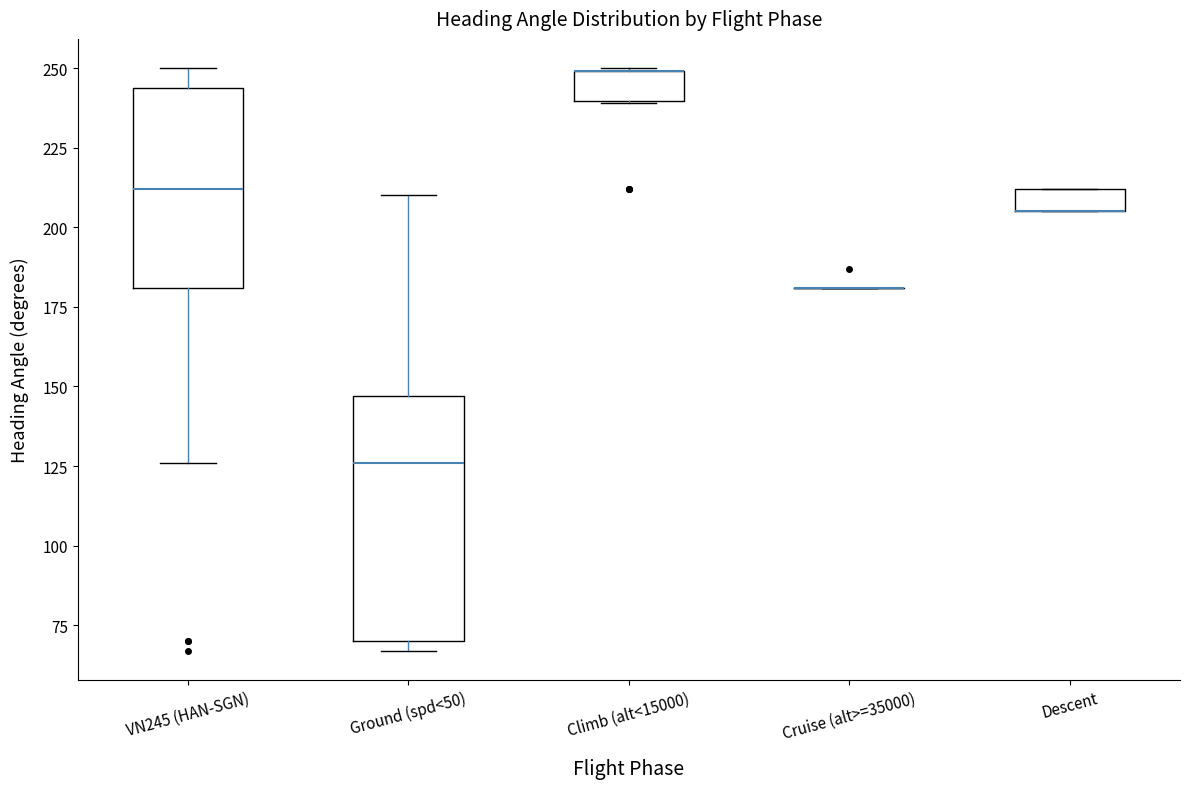

Which box is the tallest, from its lower edge to its upper edge?

Ground (spd<50)